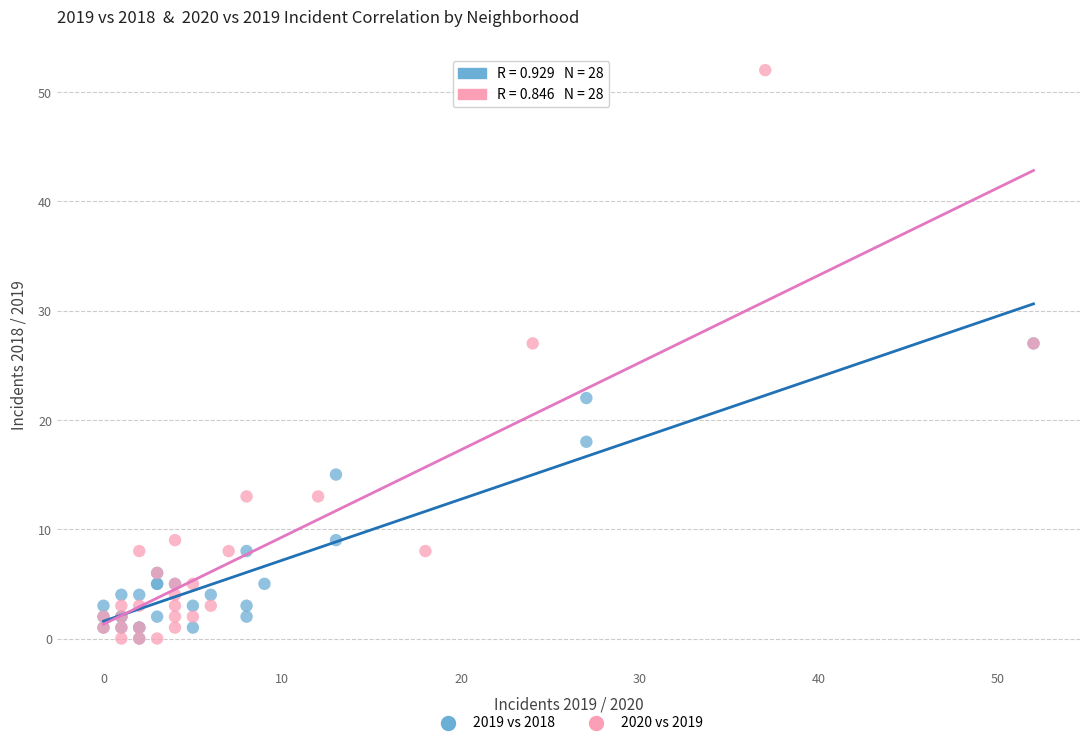

Which series reaches the maximum Y coordinate?

2020 vs 2019